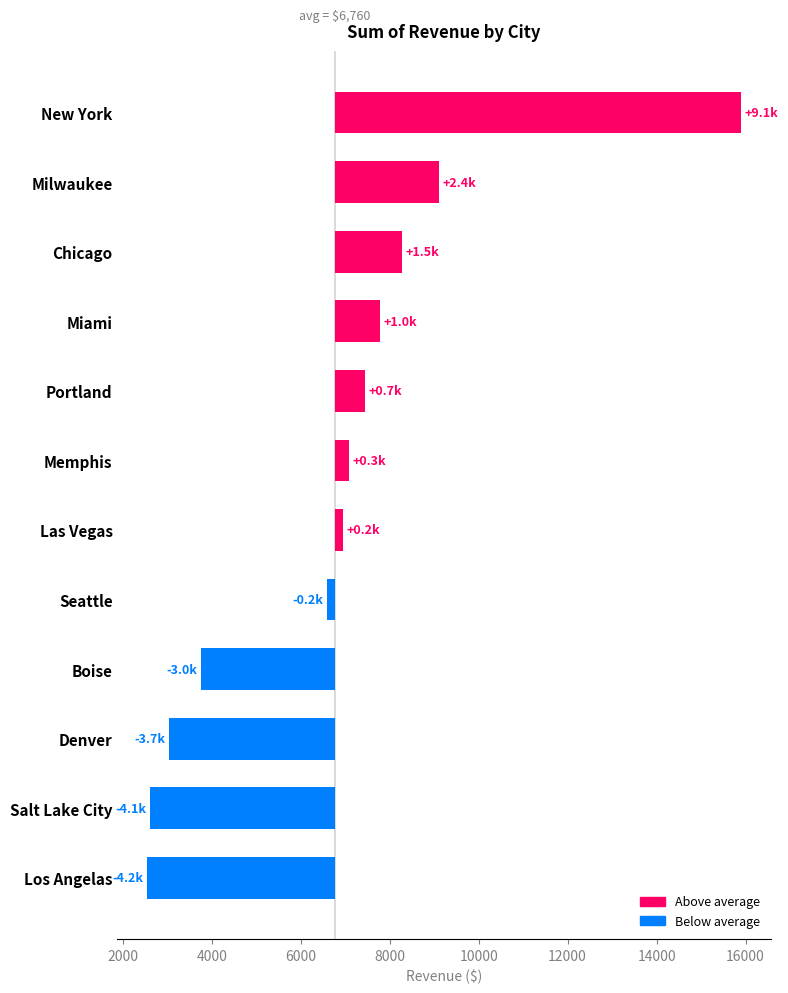

Is it true that the value at Salt Lake City is -1976.1?

False